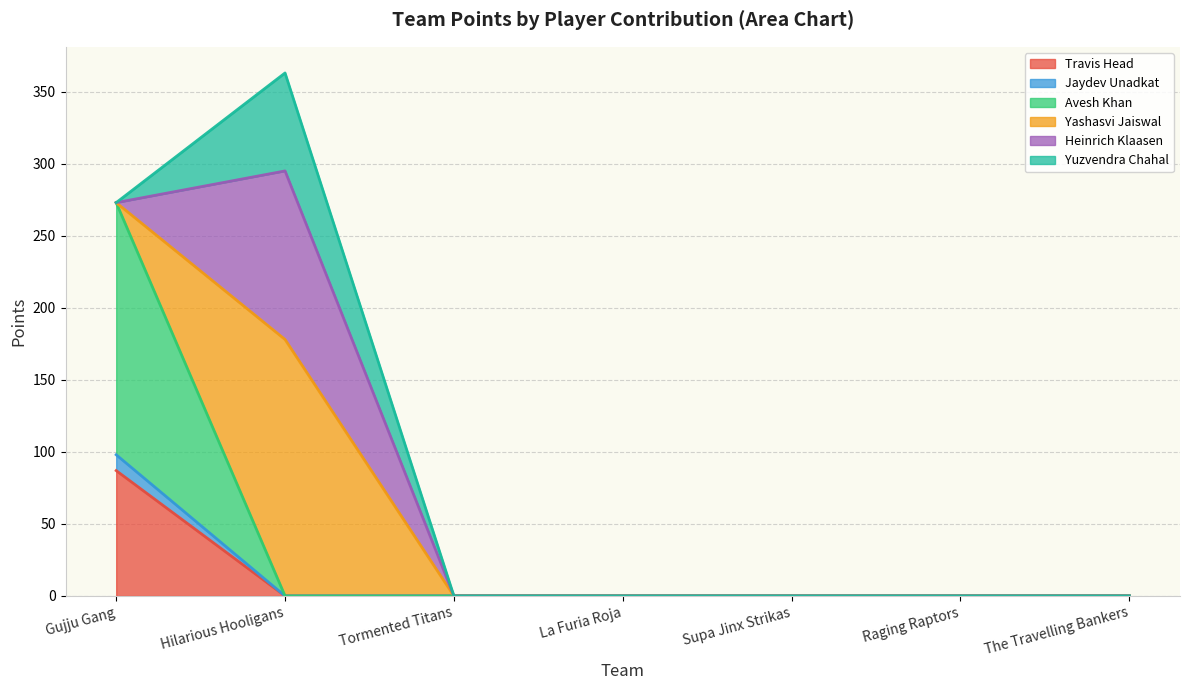

At which category is the sum across all series the highest?

Hilarious Hooligans